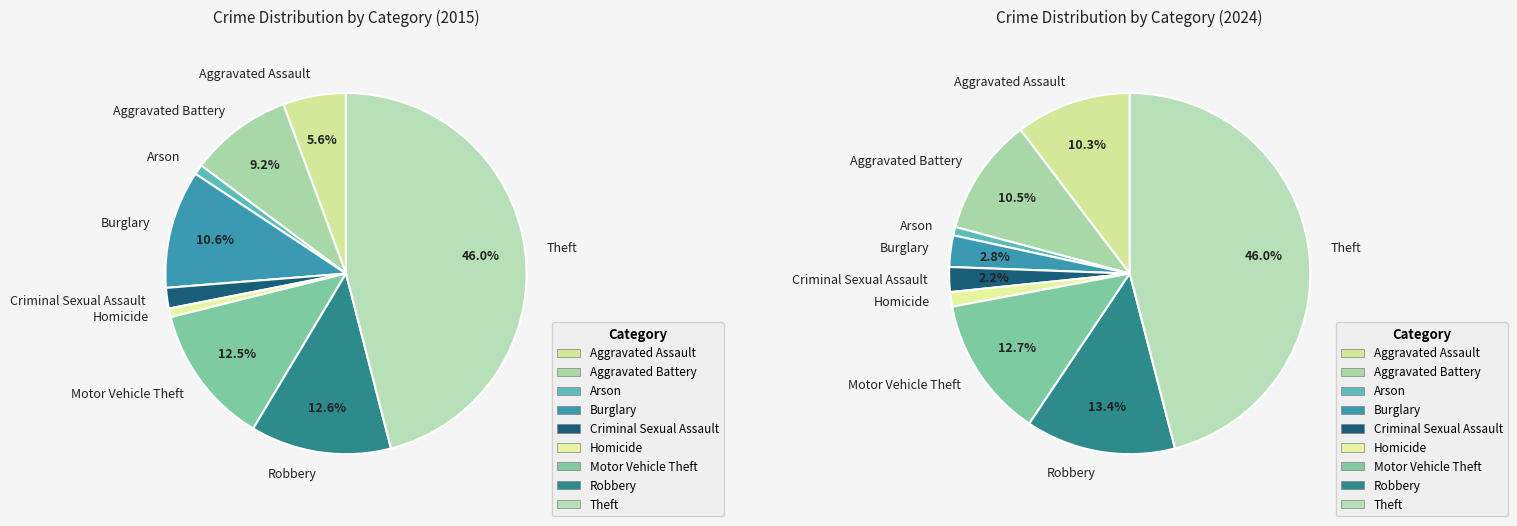

Is it true that 7 is 13% of the pie?

True